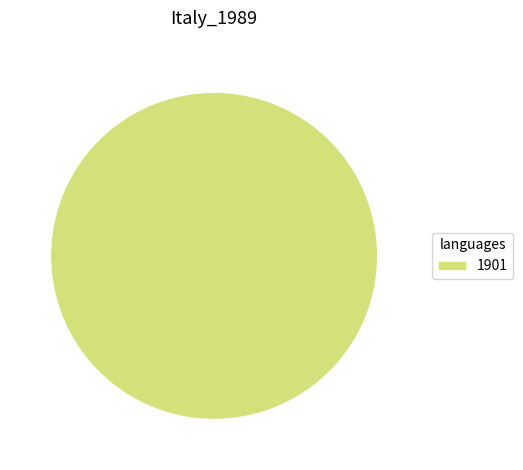

True or false: 1901 accounts for 87% of the total.

False